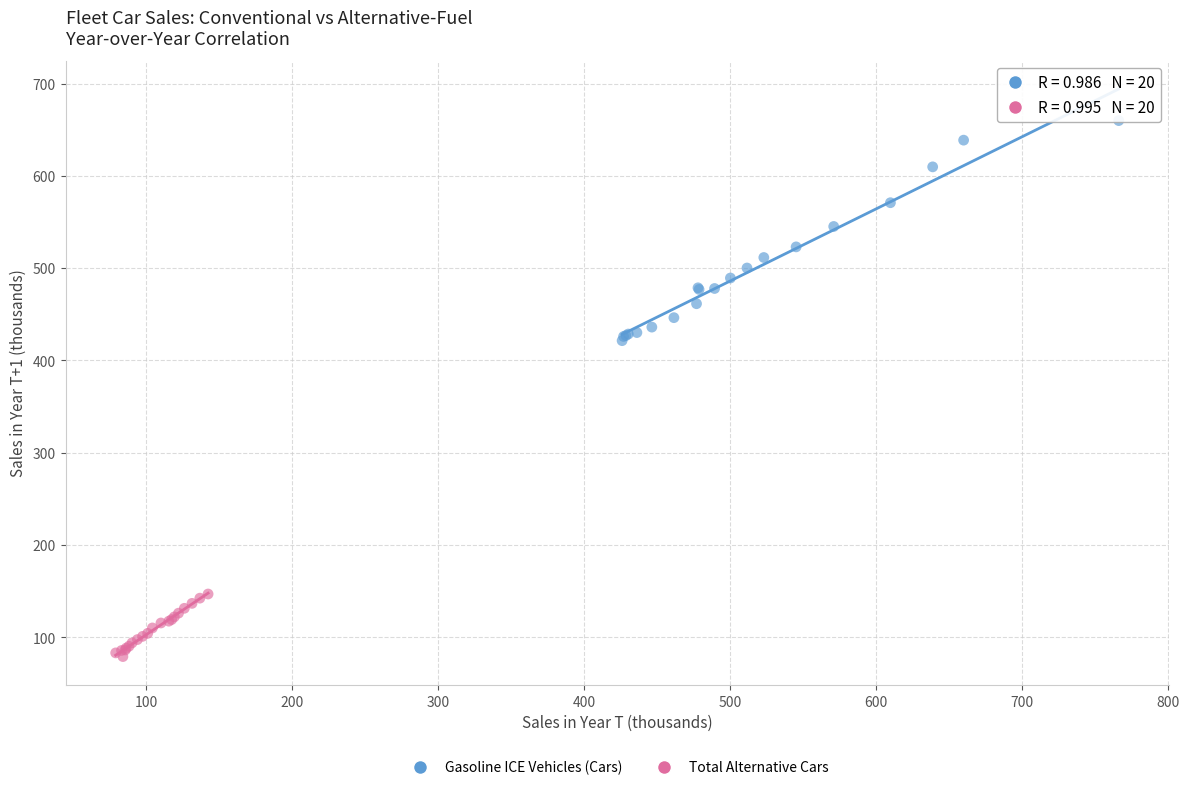

Which series reaches the minimum Y coordinate?

Total Alternative Cars